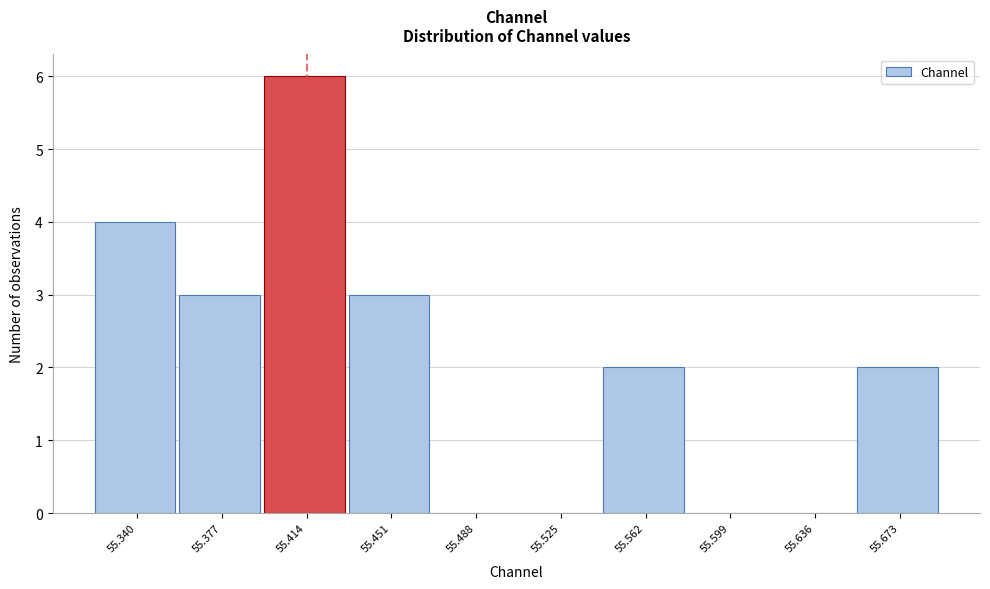

Reading left to right, list every bar in this chart as the range it spans on the x-axis followed by its height. Neither the bar edges nor the heights are printed on the chart, so give them approximately, as read against the axes.

55.320 to 55.360: 4
55.360 to 55.395: 3
55.395 to 55.435: 6
55.435 to 55.470: 3
55.470 to 55.505: 0
55.505 to 55.545: 0
55.545 to 55.580: 2
55.580 to 55.620: 0
55.620 to 55.655: 0
55.655 to 55.690: 2